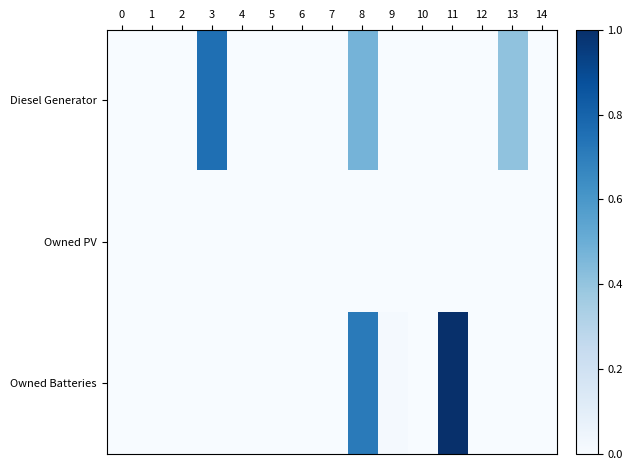

Which series has the largest total across all categories?

row_2